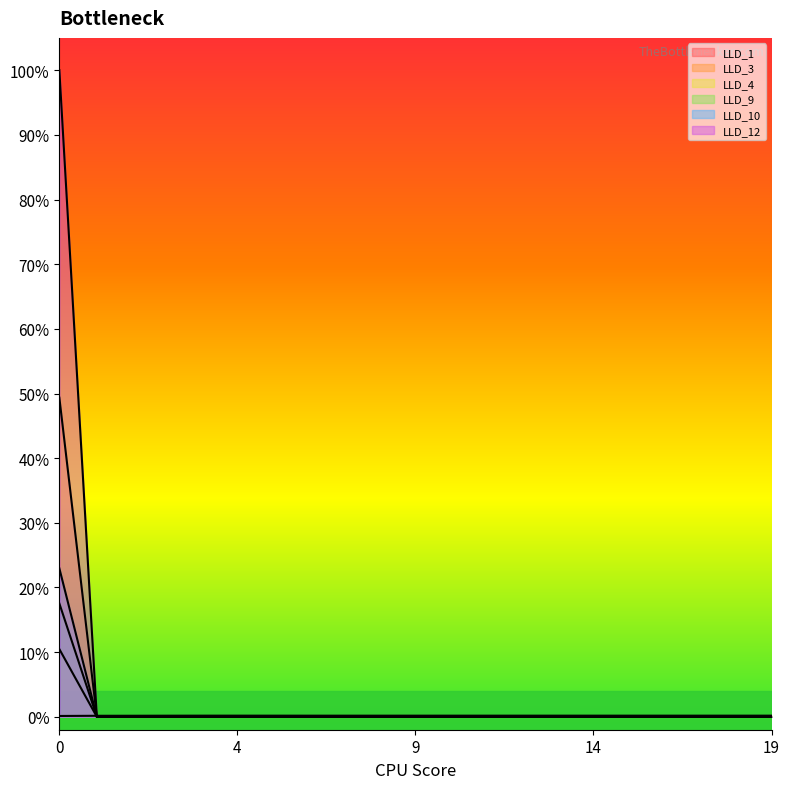

Reading left to right, transcribe all the data shown in this chart.

LLD_1: 0.0	0.0	0.0	0.0	0.0	0.0	0.0	0.0	0.0	0.0	0.0	0.0	0.0	0.0	0.0	0.0	0.0	0.0	0.0	0.0
LLD_3: 0.5	0.0	0.0	0.0	0.0	0.0	0.0	0.0	0.0	0.0	0.0	0.0	0.0	0.0	0.0	0.0	0.0	0.0	0.0	0.0
LLD_4: 0.1	0.0	0.0	0.0	0.0	0.0	0.0	0.0	0.0	0.0	0.0	0.0	0.0	0.0	0.0	0.0	0.0	0.0	0.0	0.0
LLD_9: 0.2	0.0	0.0	0.0	0.0	0.0	0.0	0.0	0.0	0.0	0.0	0.0	0.0	0.0	0.0	0.0	0.0	0.0	0.0	0.0
LLD_10: 0.2	0.0	0.0	0.0	0.0	0.0	0.0	0.0	0.0	0.0	0.0	0.0	0.0	0.0	0.0	0.0	0.0	0.0	0.0	0.0
LLD_12: 1.0	0.0	0.0	0.0	0.0	0.0	0.0	0.0	0.0	0.0	0.0	0.0	0.0	0.0	0.0	0.0	0.0	0.0	0.0	0.0